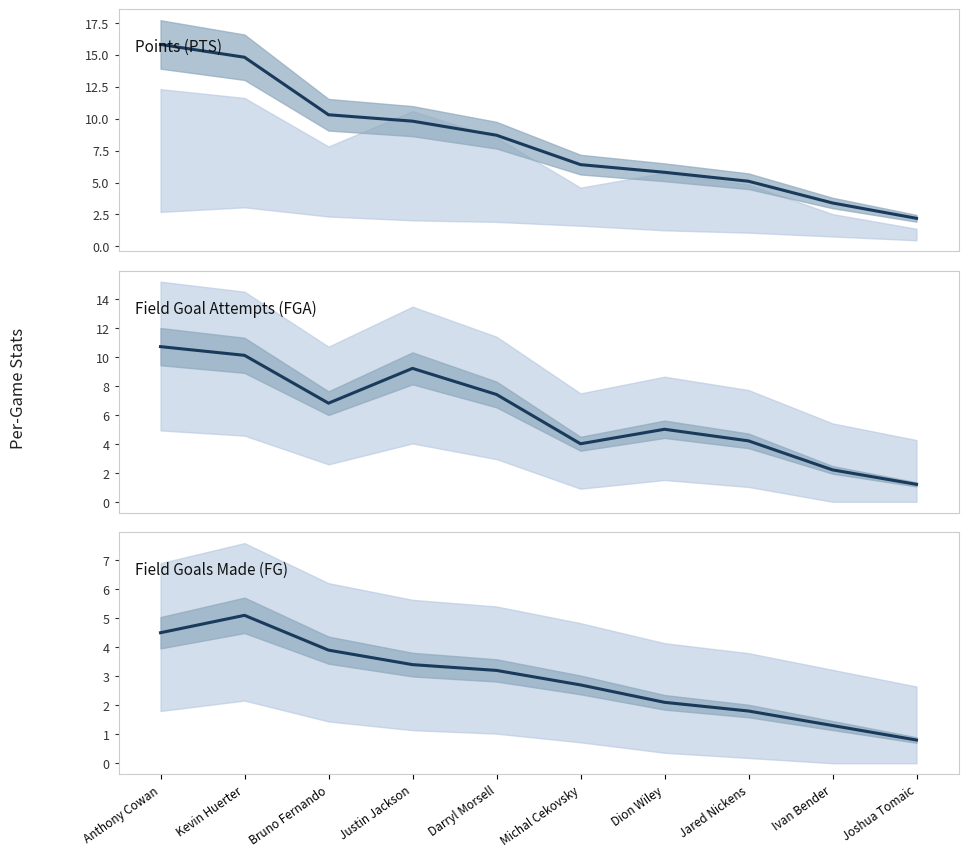

What position from the right is Jared Nickens?

3